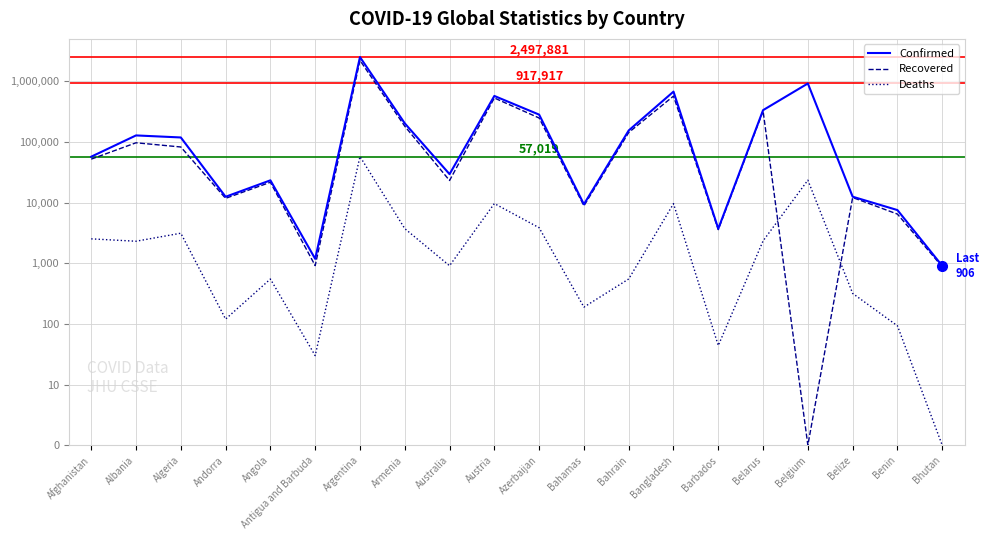

What value does the Recovered series have at Bahrain?

5.2